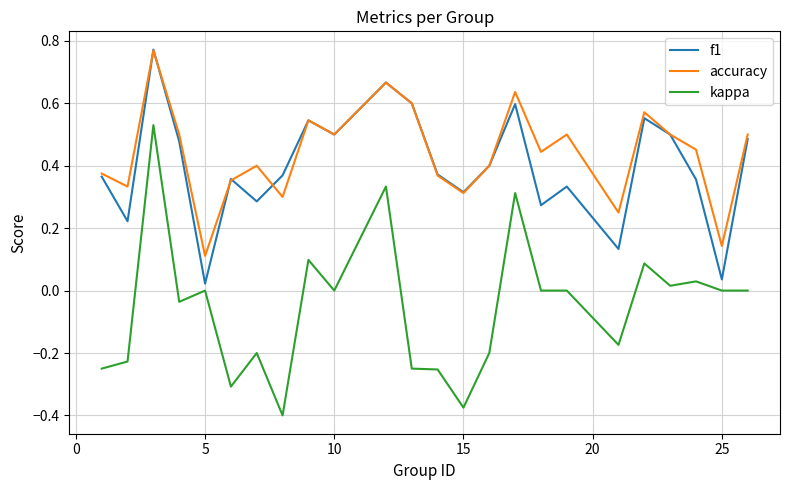

Which series has the widest spread of values?

kappa